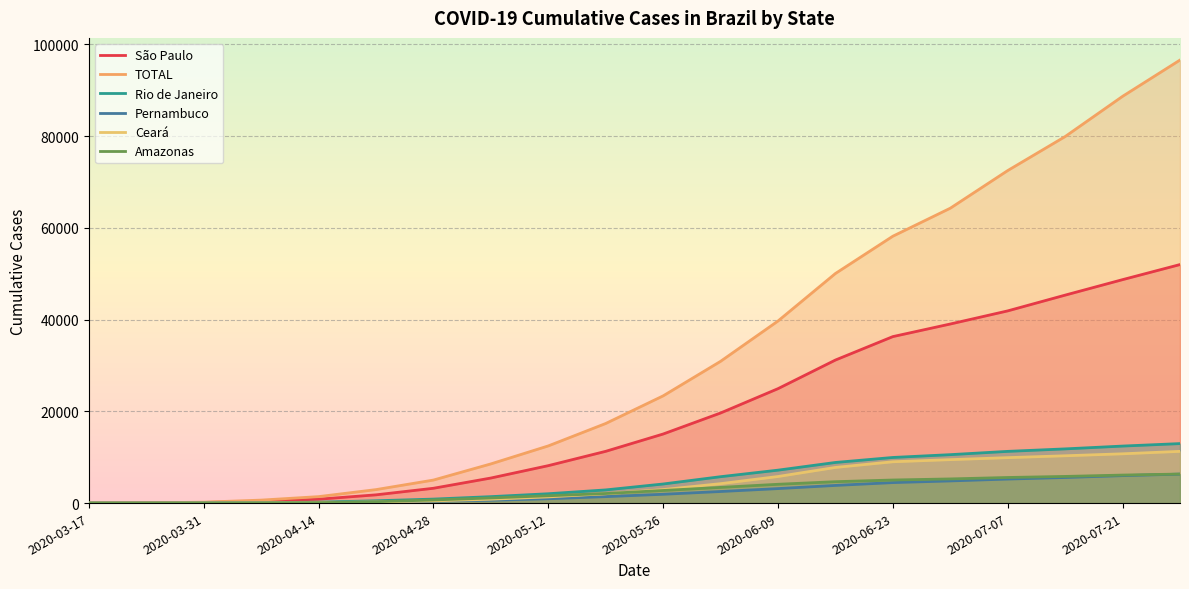

What are all the series names shown in the legend?

São Paulo, TOTAL, Rio de Janeiro, Pernambuco, Ceará, Amazonas